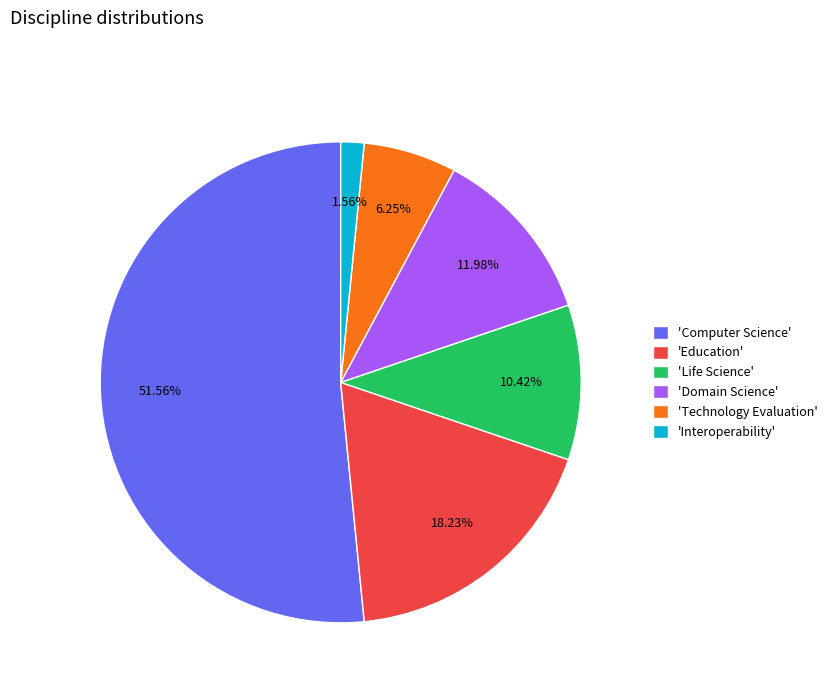

Between 'Life Science' and 'Computer Science', which is larger?

'Computer Science'